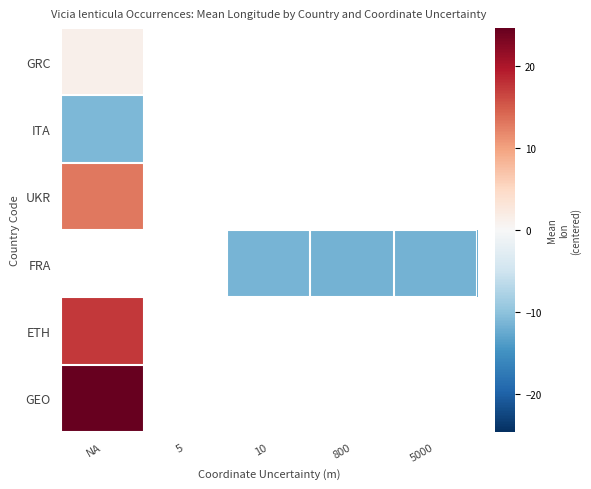

Which category has the lowest value in the ETH series?

NA